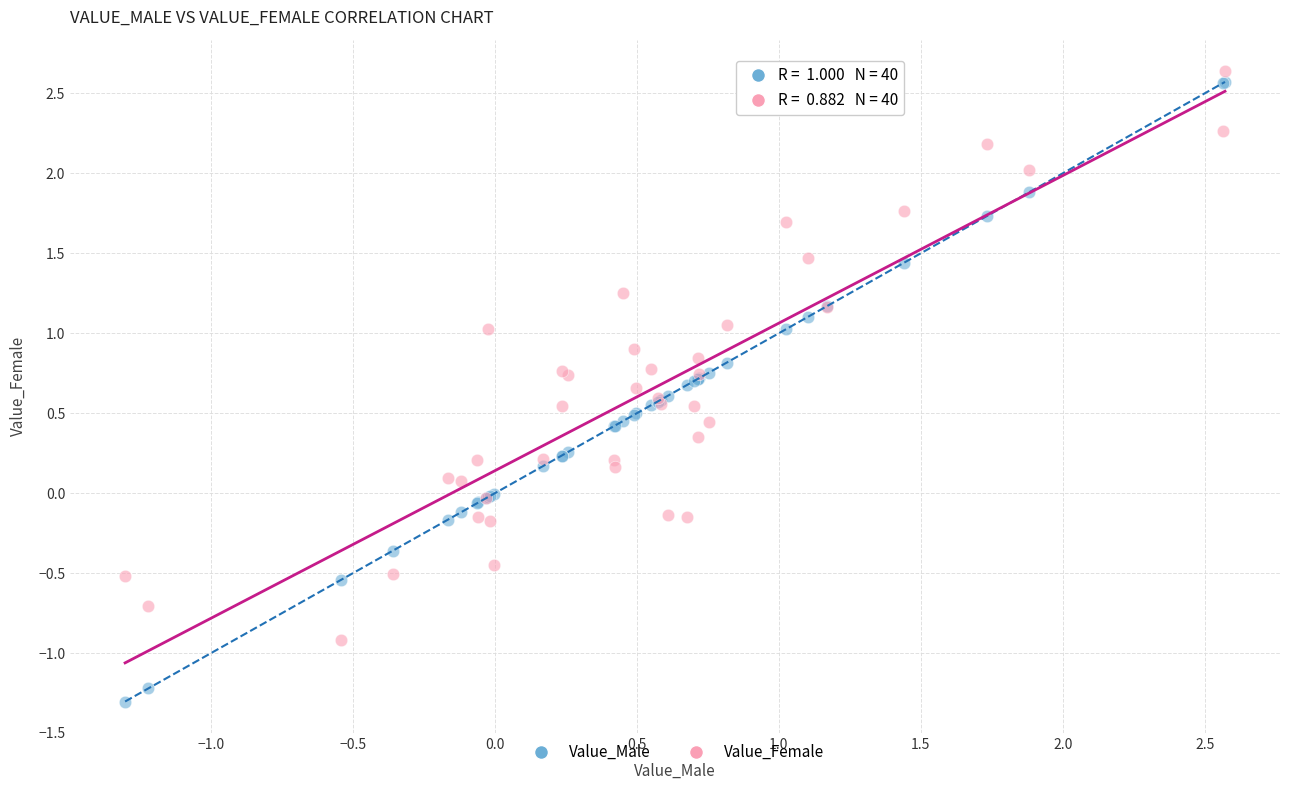

Which series has the largest Y range (max minus min)?

Value_Male